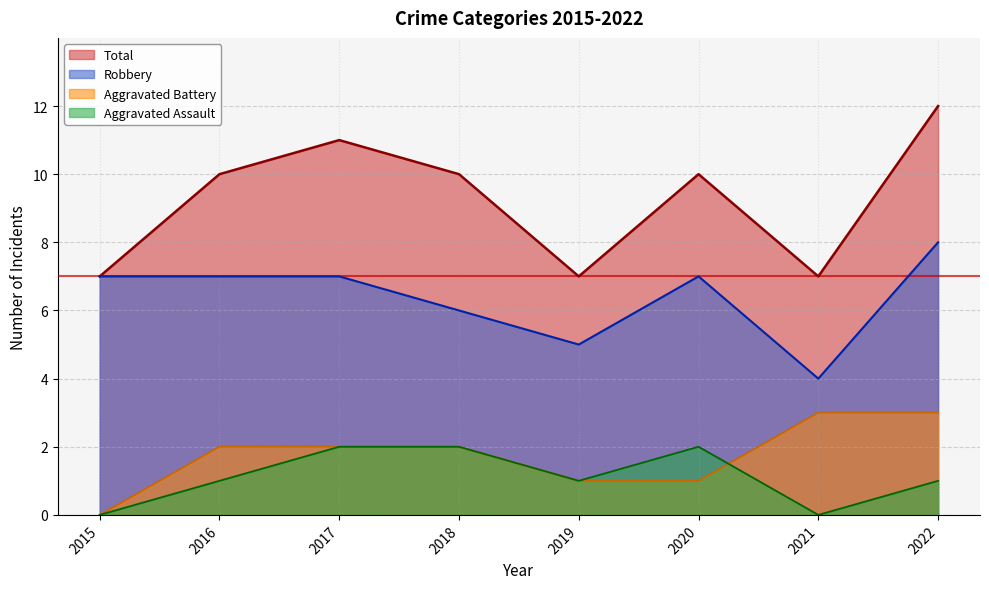

What is the difference between the second highest and second lowest values in the Robbery series?

2